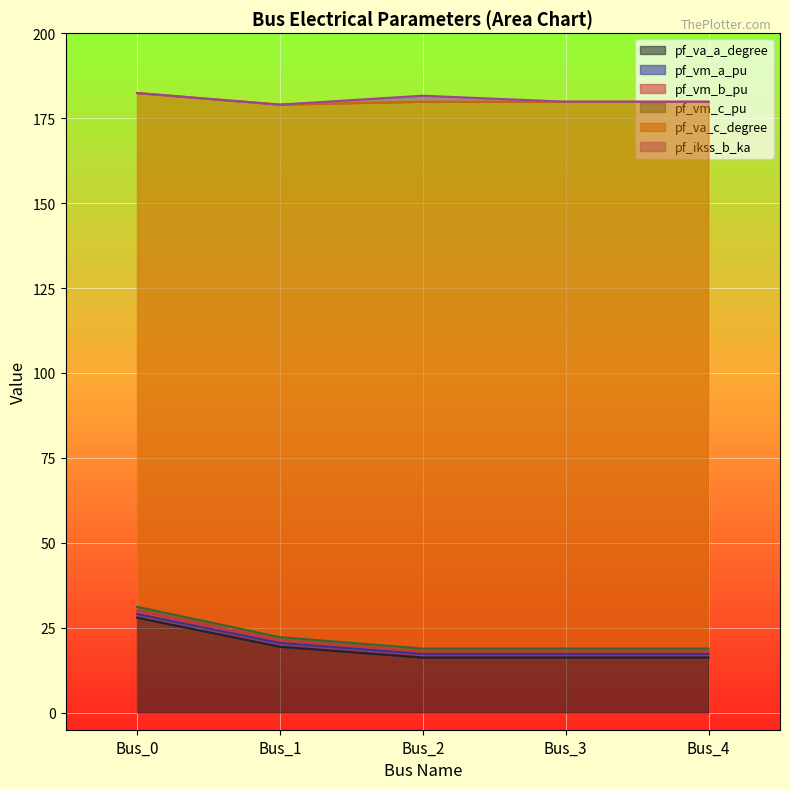

What is the total value across all series at Bus_2?

181.6